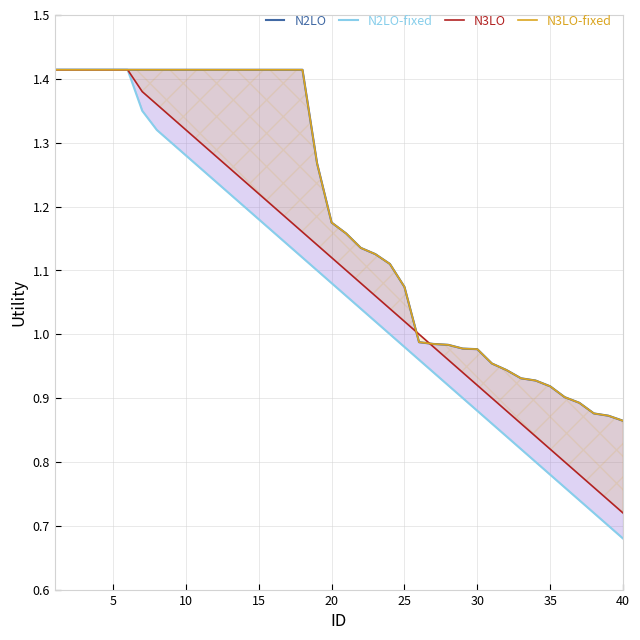

How many lines are shown in the chart?

4